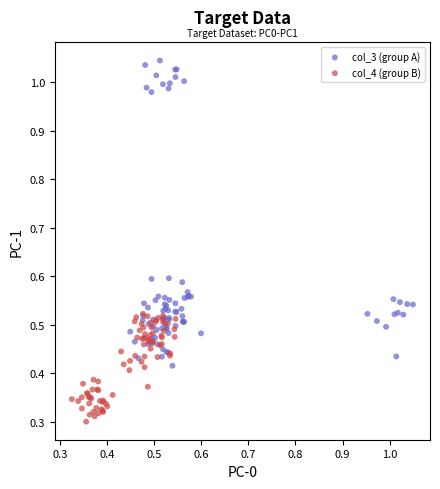

Which series reaches the minimum Y coordinate?

col_4 (group B)